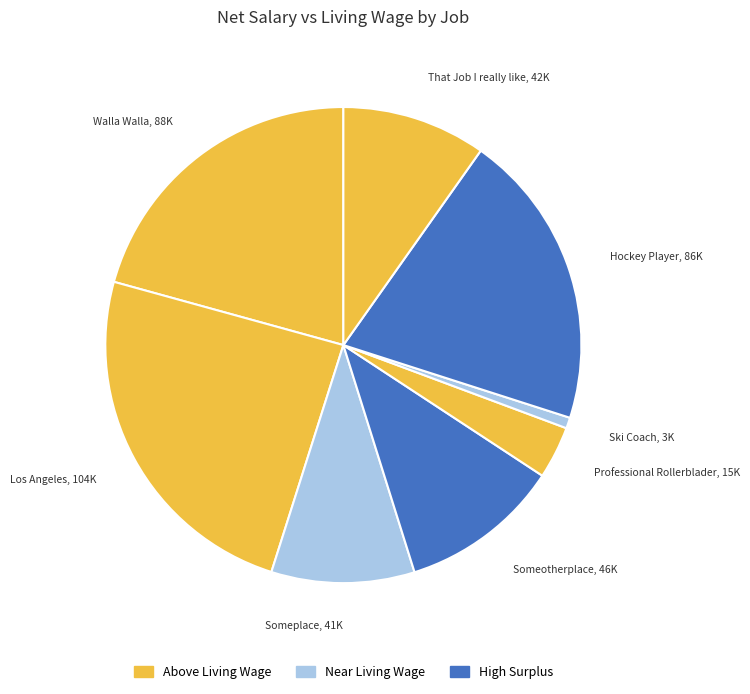

What is the largest slice in the pie chart?

Los Angeles TV Star